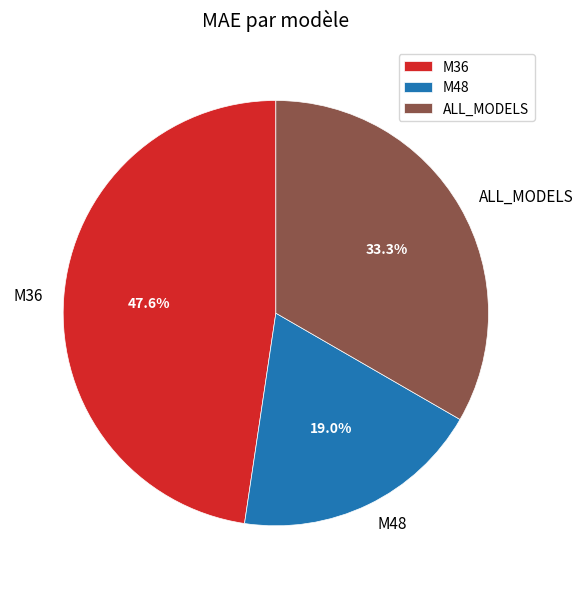

What percentage is the M36 slice, to the nearest percent?

48%